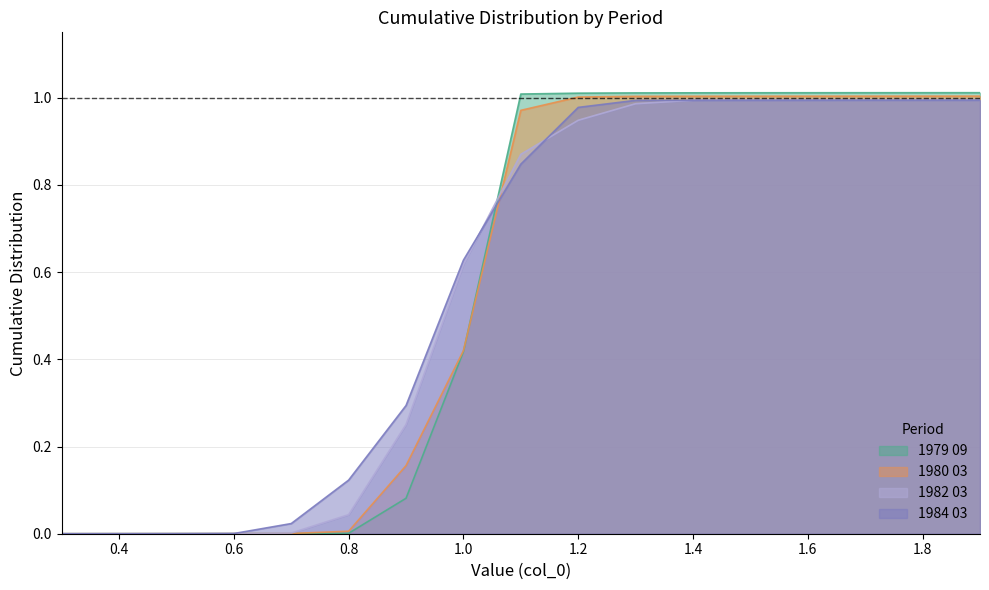

Which series changed the most between 0.4 and 1.1?

1979 09